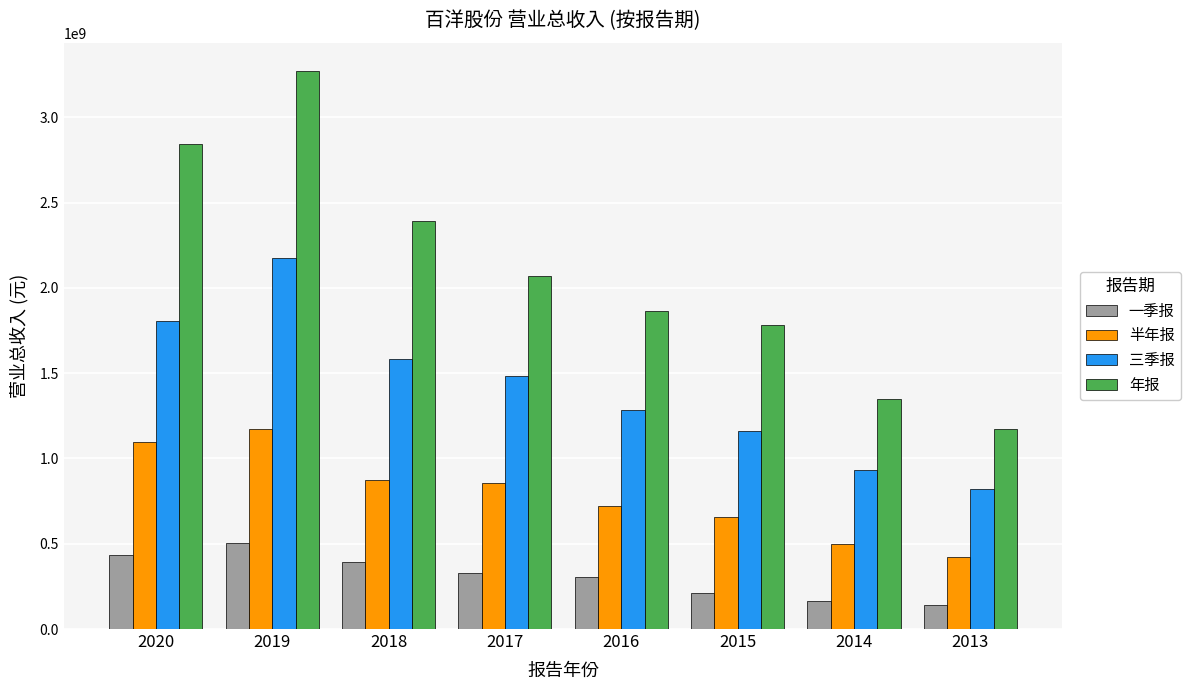

What is the difference between the maximum and minimum values in the 三季报 series?

1353623888.4